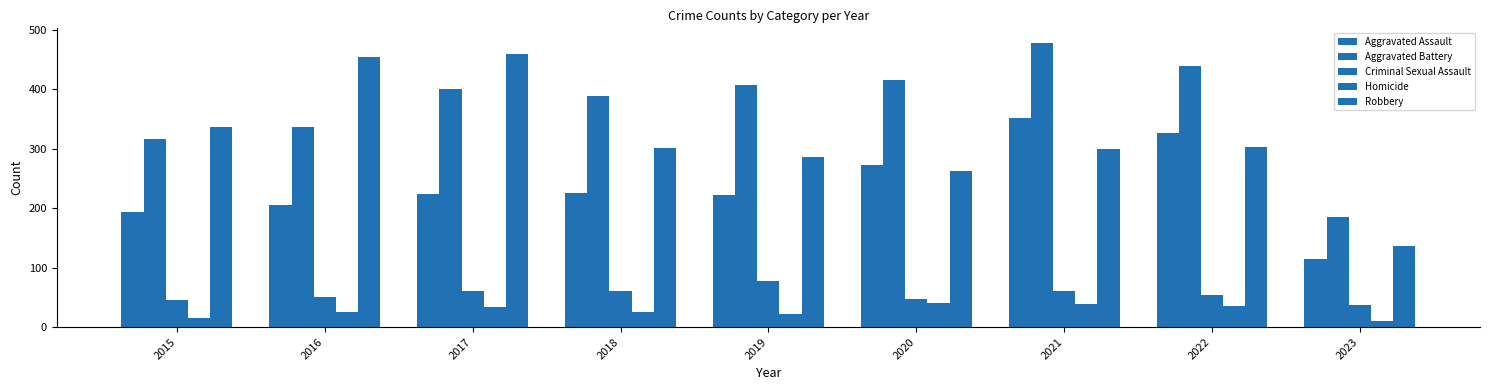

Does the chart contain stacked bars?

No